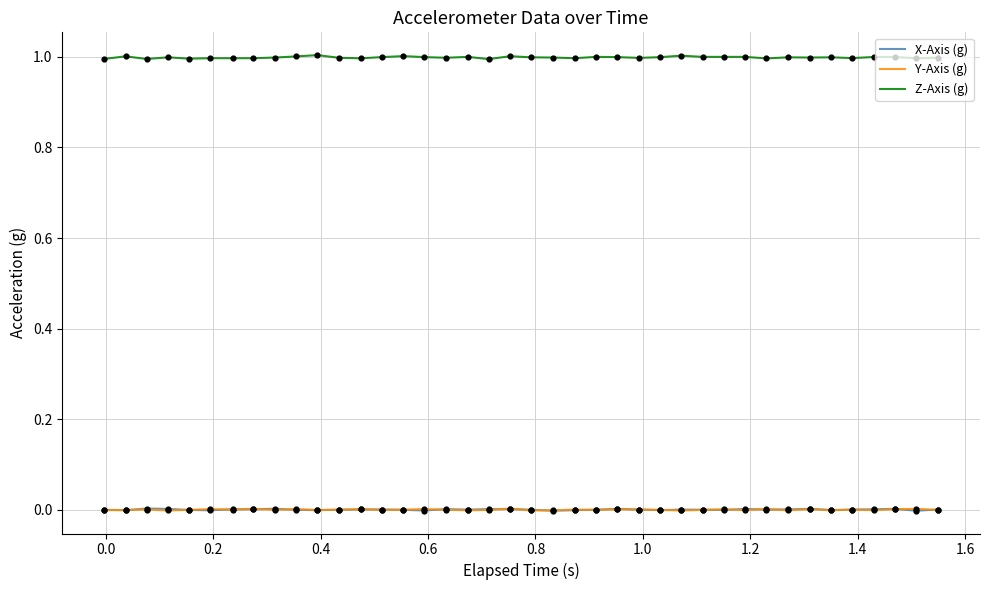

True or false: Z-Axis (g) and Y-Axis (g) intersect in this chart.

False